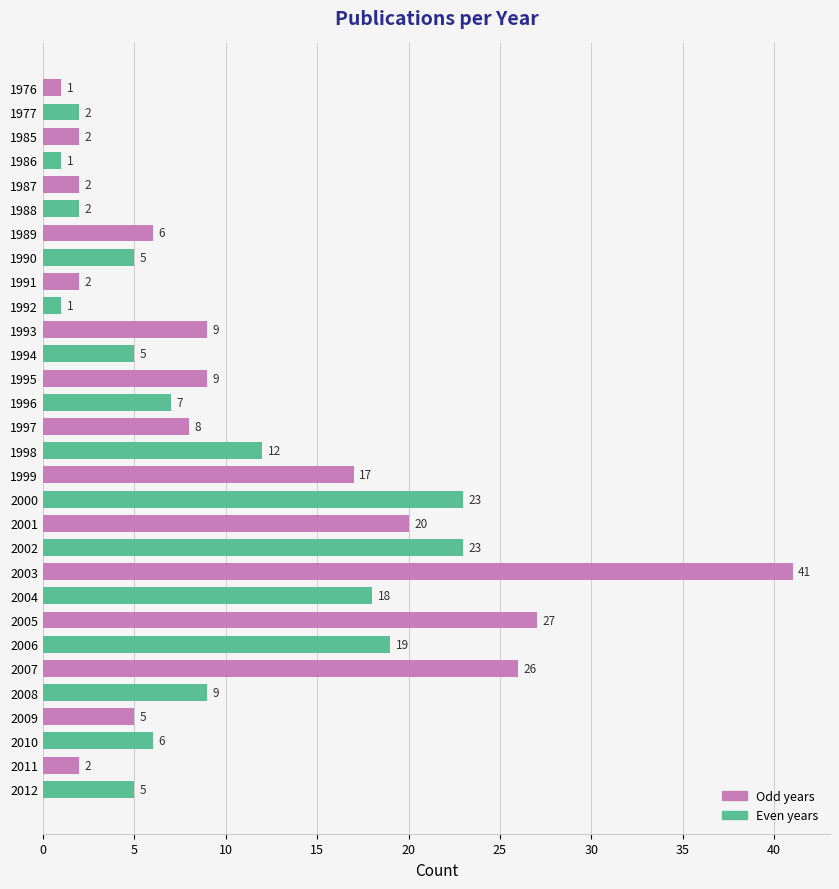

Where is the data nearest to the value 21?

2001